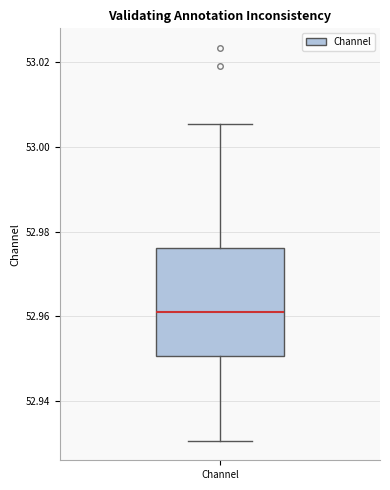

Where does the upper whisker of the box for Channel end on the y-axis? The values are not printed on the chart, so give them approximately, as read against the axis.

53.006